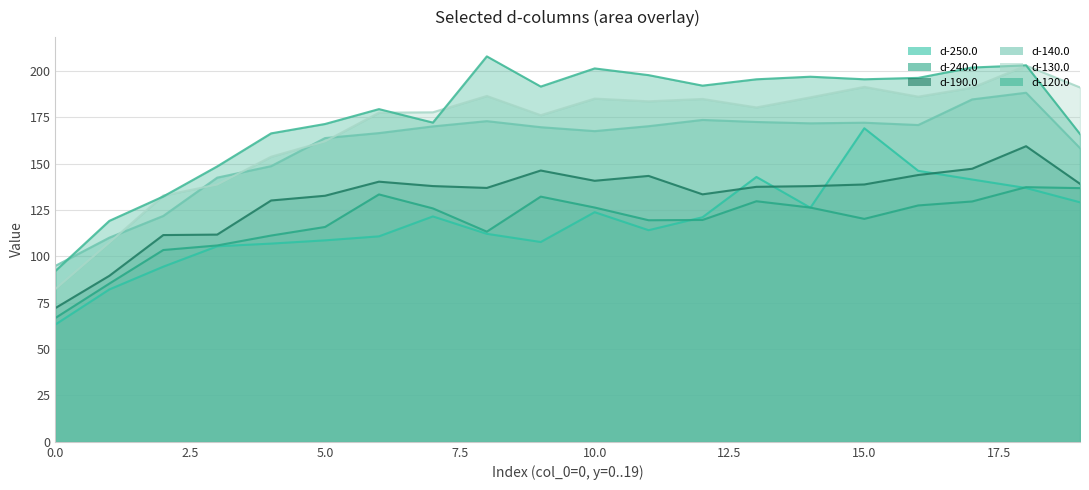

List the series in order of their peak value, lowest first.

d-240.0, d-190.0, d-250.0, d-140.0, d-130.0, d-120.0